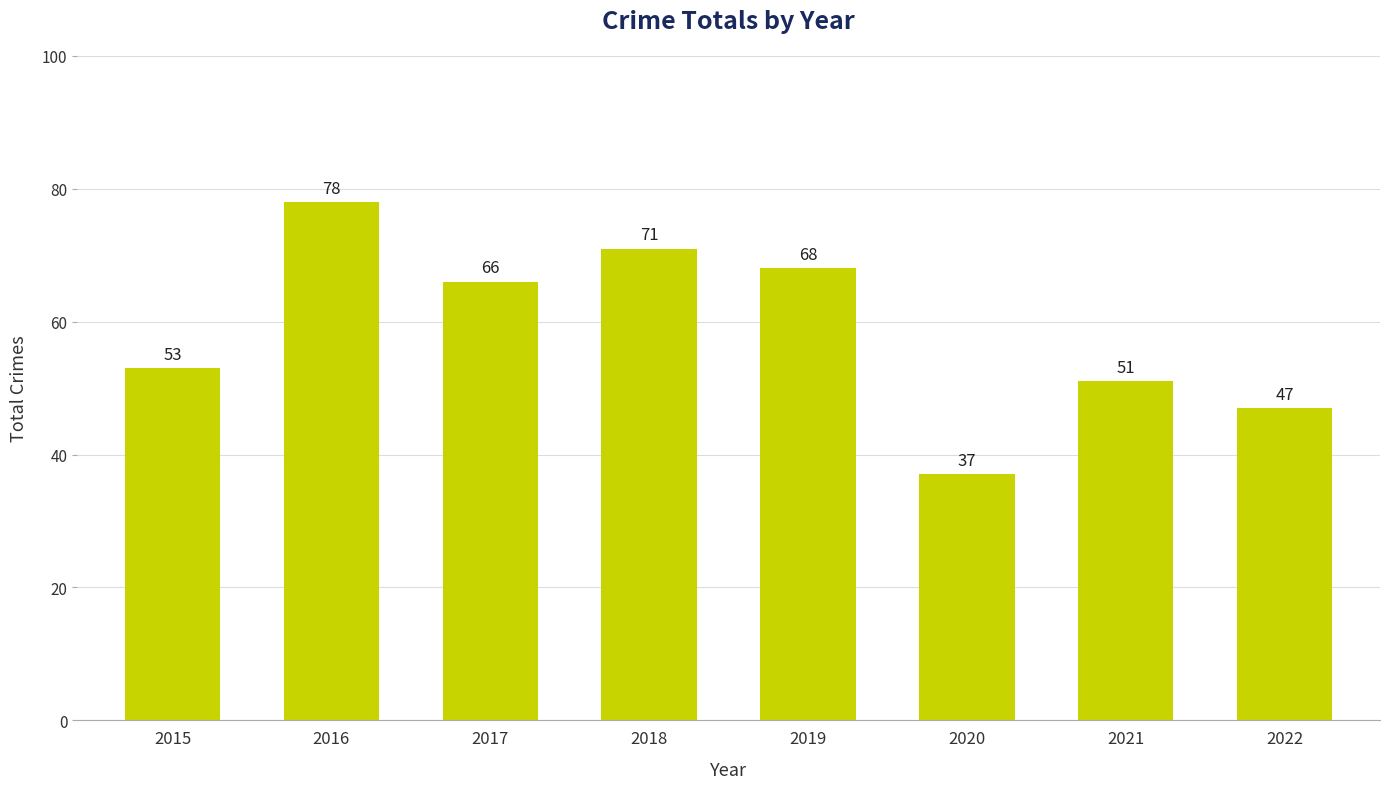

How many bars are there in total?

8